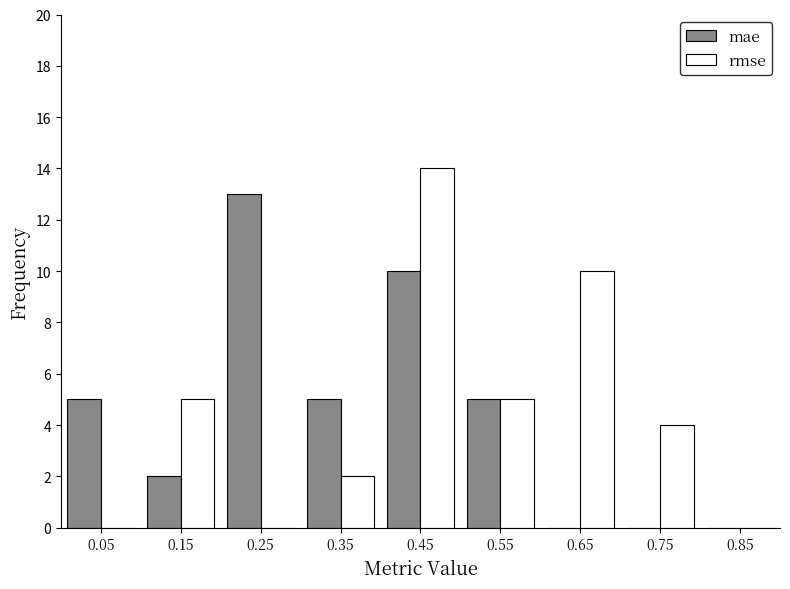

In the rmse series, which range on the x-axis has the tallest bar?

0.4 to 0.5